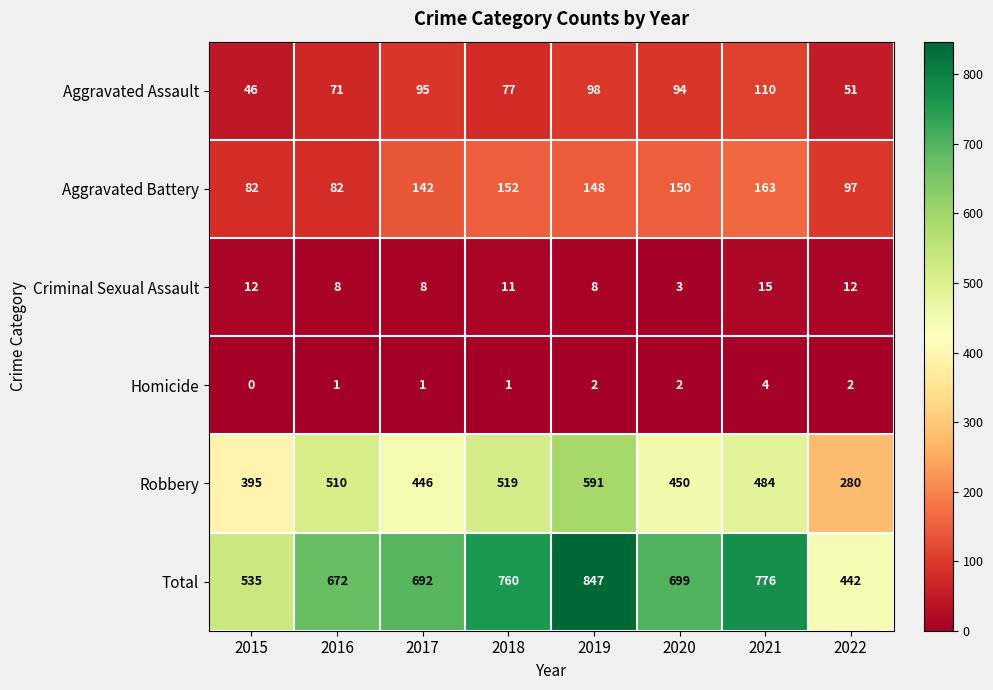

Is it true that Homicide equals 1 at 2018?

True